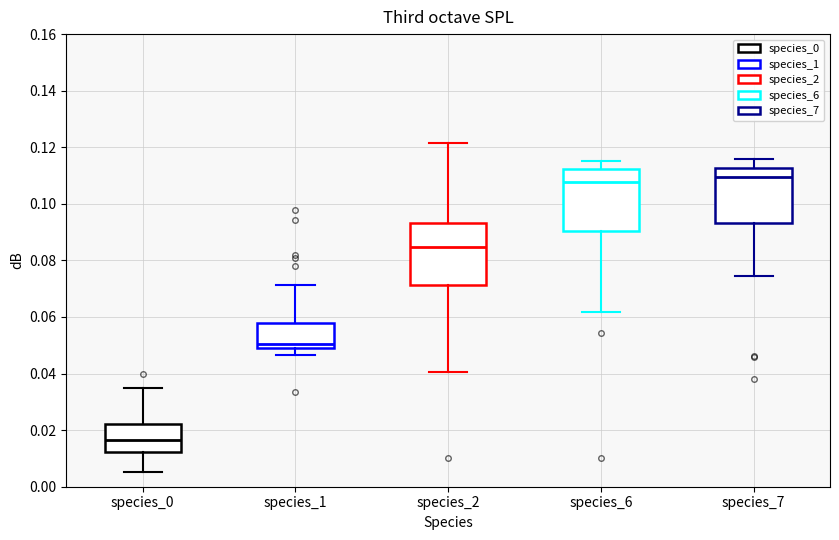

Reading left to right, read every box against the y-axis: the position of its median line, the range the box covers, and the ends of its whiskers. The values are not printed on the chart, so give them approximately, as read against the axis.

species_0: median 0.016, box 0.012 to 0.022, whiskers 0.006 to 0.034
species_1: median 0.050 (just above the box's lower edge), box 0.050 to 0.058, whiskers 0.046 to 0.072
species_2: median 0.084, box 0.072 to 0.094, whiskers 0.040 to 0.122
species_6: median 0.108, box 0.090 to 0.112, whiskers 0.062 to 0.116
species_7: median 0.110, box 0.094 to 0.112, whiskers 0.074 to 0.116